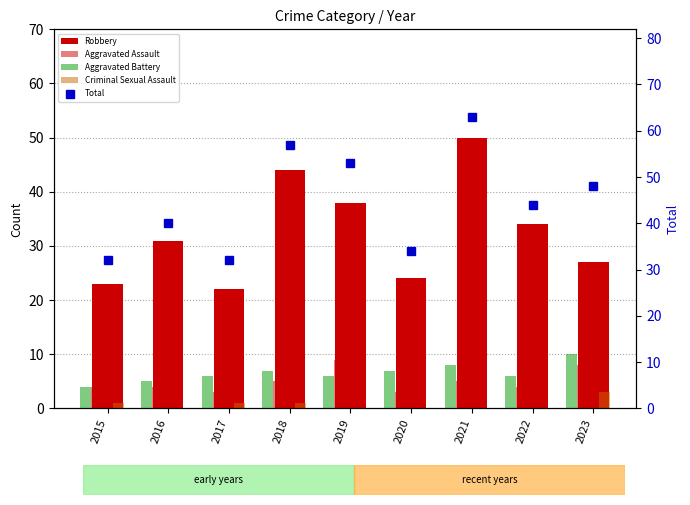

What is the sum of the Criminal Sexual Assault values at 2017 and 2015?

2